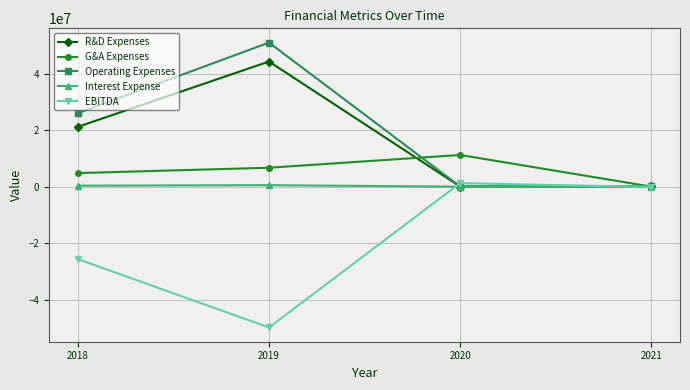

Which category has the highest value in the Operating Expenses series?

2019